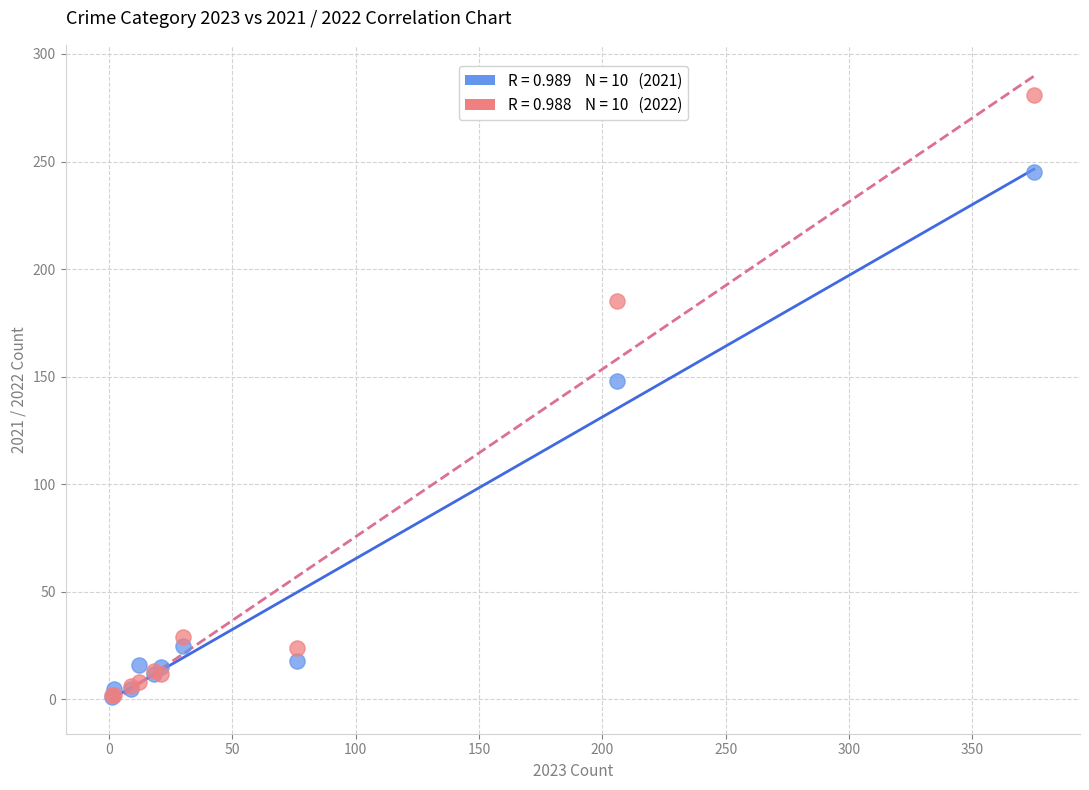

Across all series, what Y value is closest to 141?

148